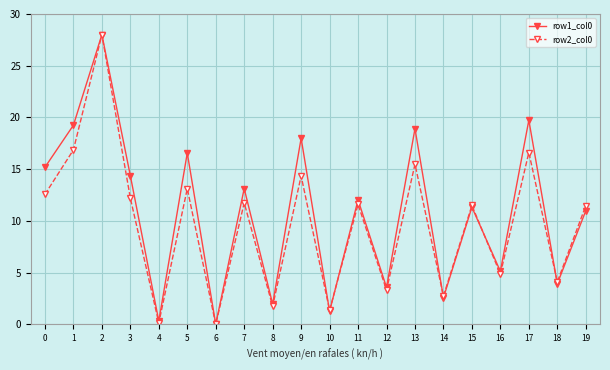

Which category has the highest value in the row2_col0 series?

2